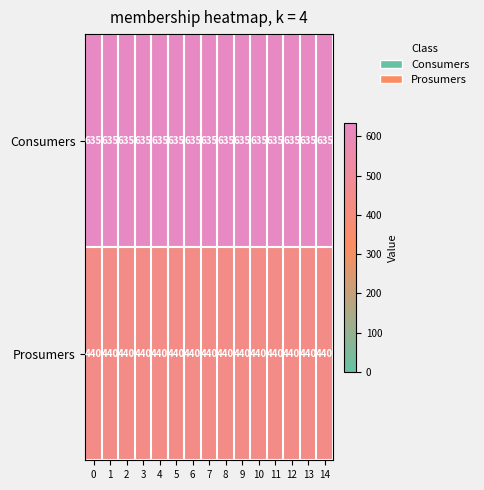

Which series has the largest total across all categories?

Consumers